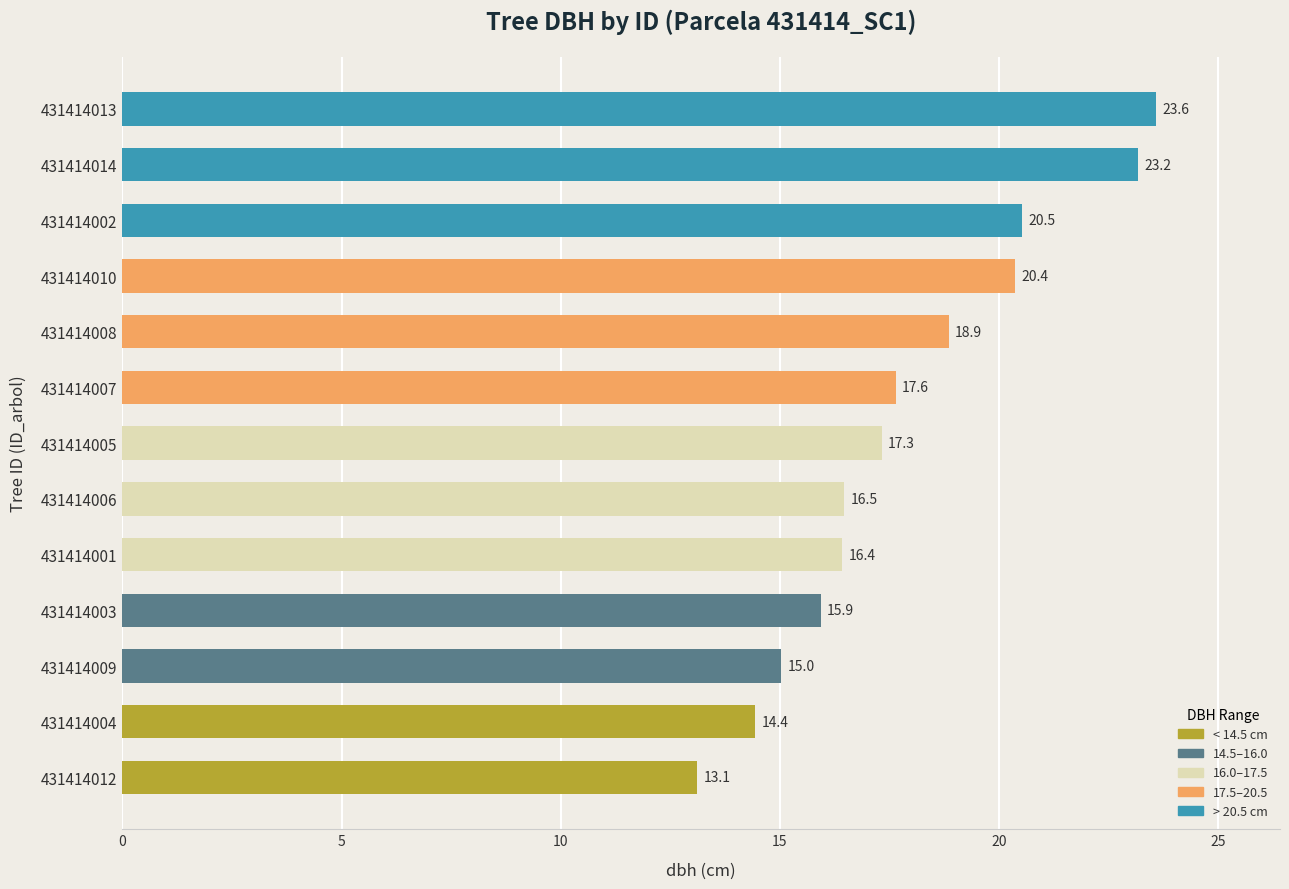

True or false: the data shows 27.5 at 431414007.

False